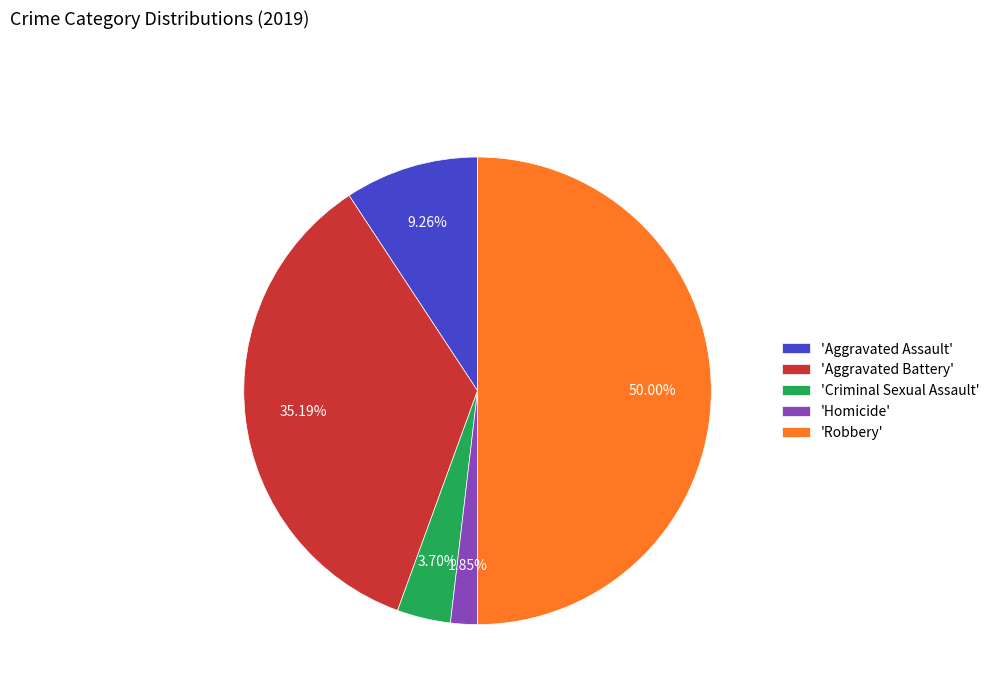

How many segments does this pie chart have?

5